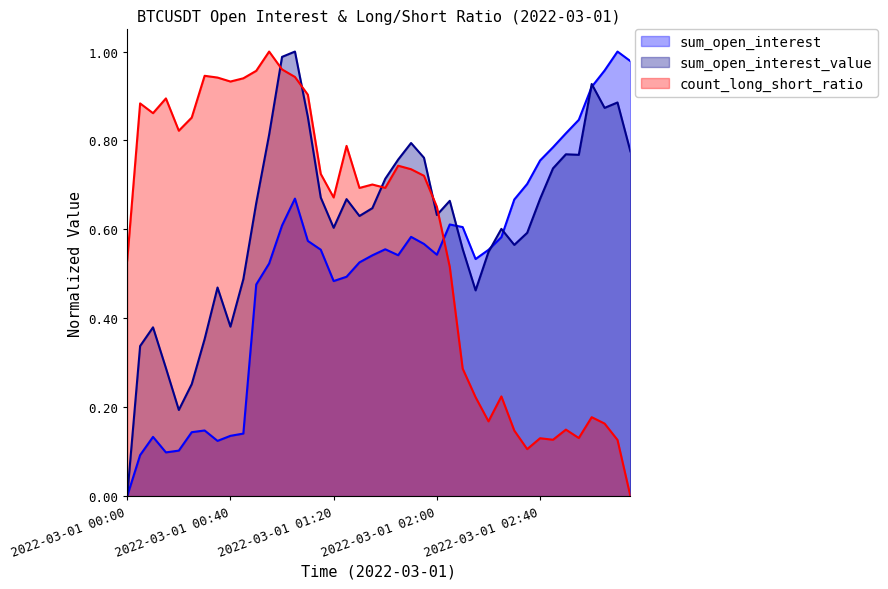

Which series ends up on top after the final intersection of sum_open_interest and sum_open_interest_value?

sum_open_interest